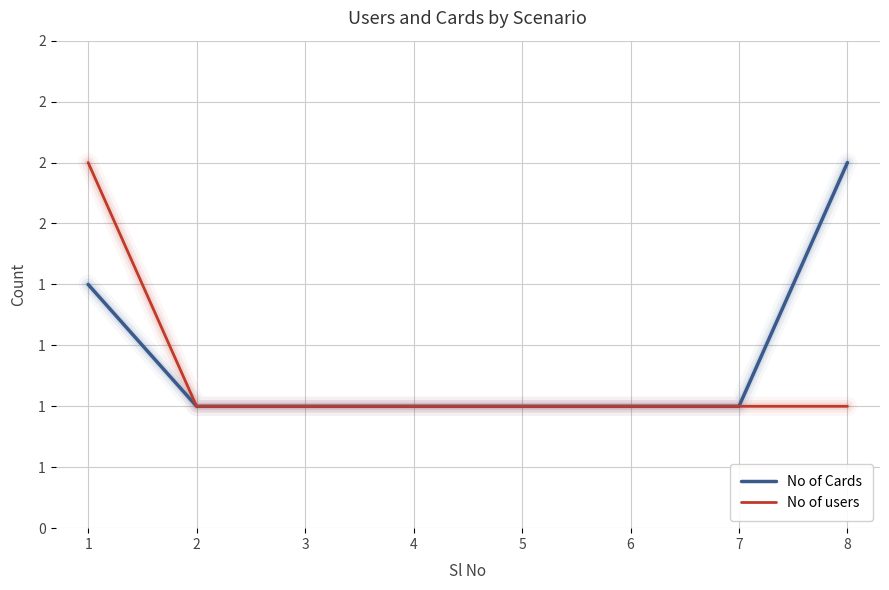

What is the value of the No of users point at the 1st from the left?

3